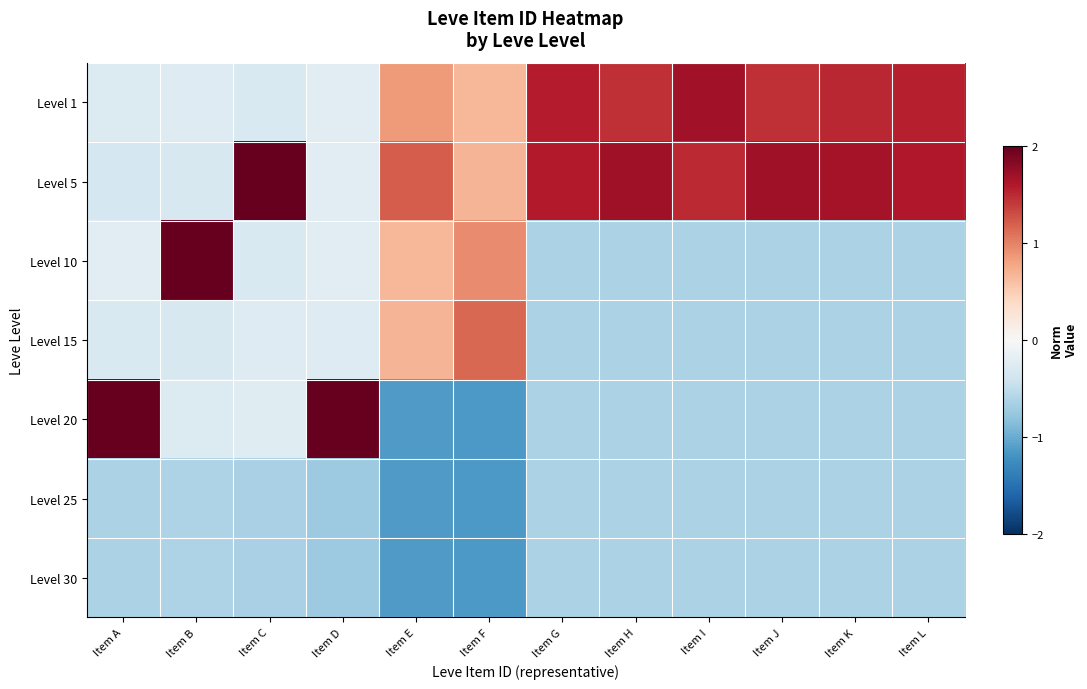

What is the total value across all series at Item A?

-0.4